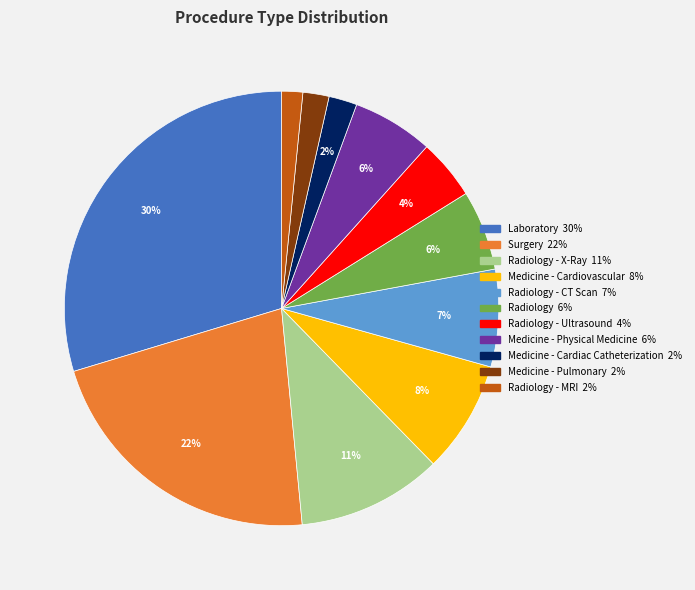

To the nearest percent, what is the difference between the largest and smallest slice percentages?

28%